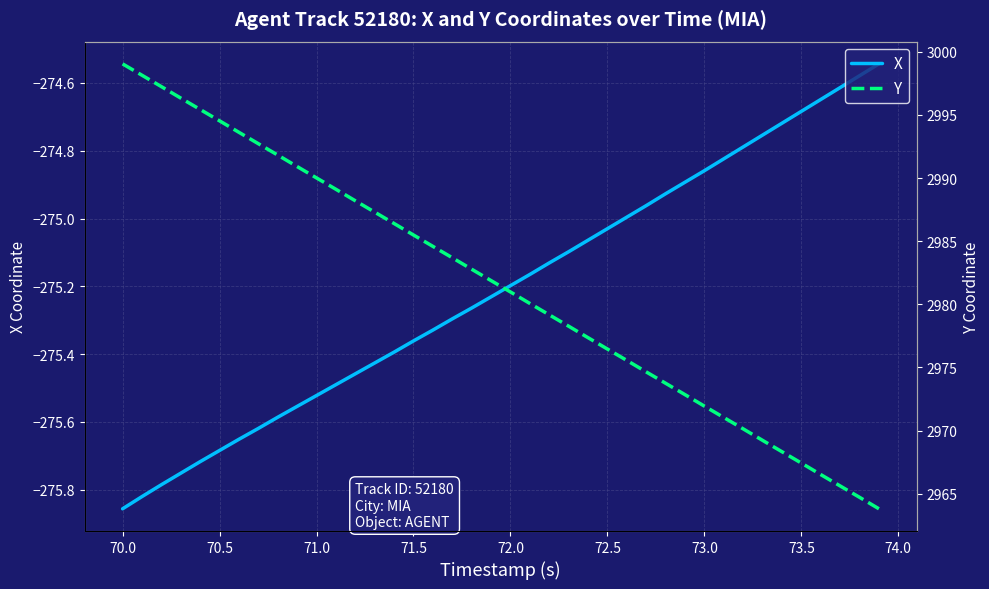

How many series are shown in this chart?

2